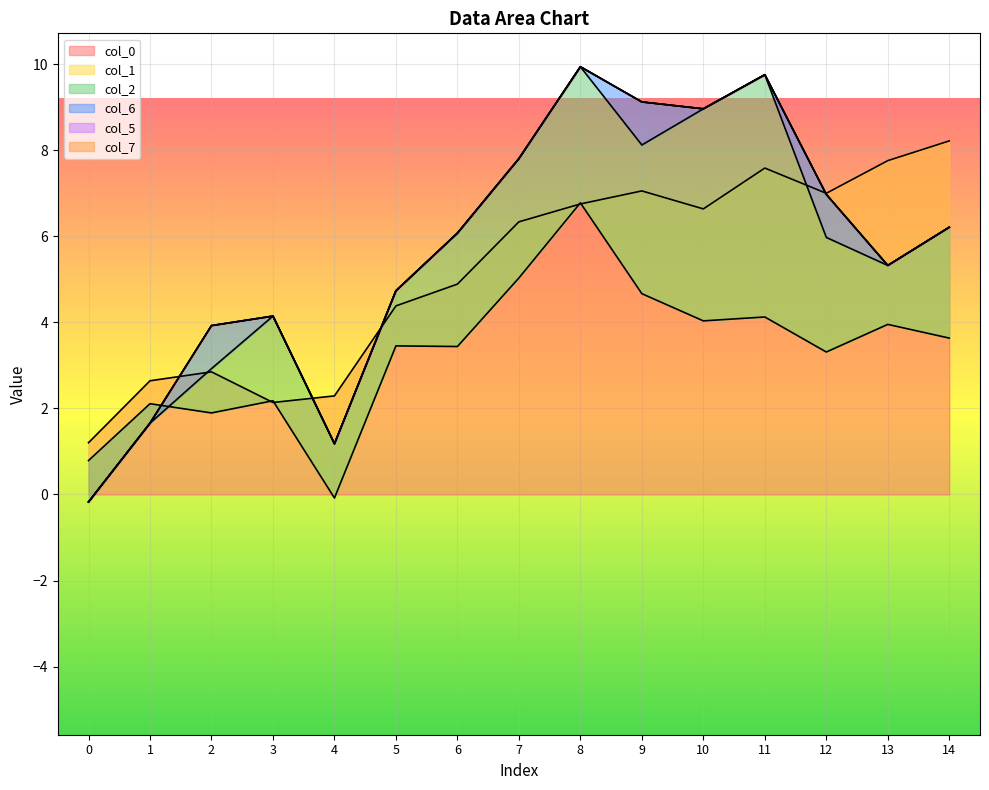

Which series has the widest spread of values?

col_0